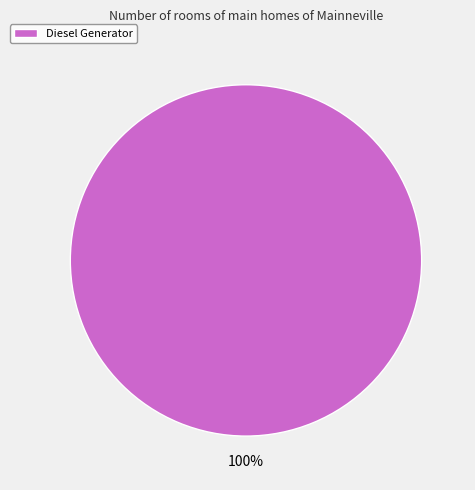

To the nearest percent, what portion does Diesel Generator represent?

100%